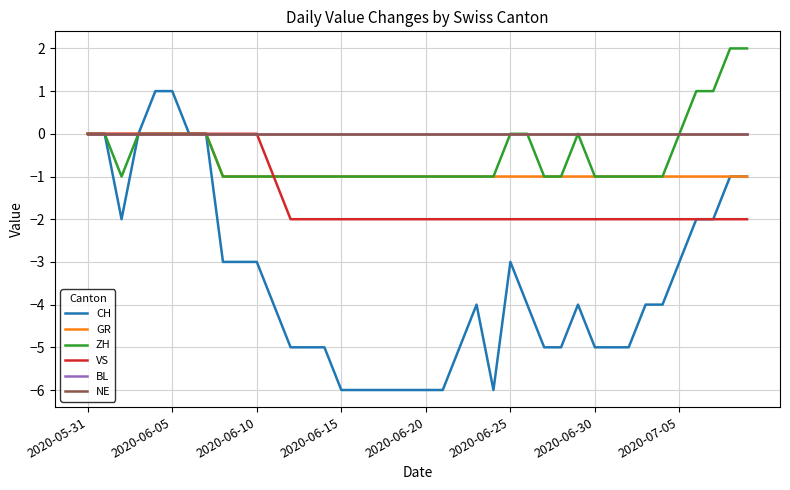

Is this an area chart (filled region under the line)?

No